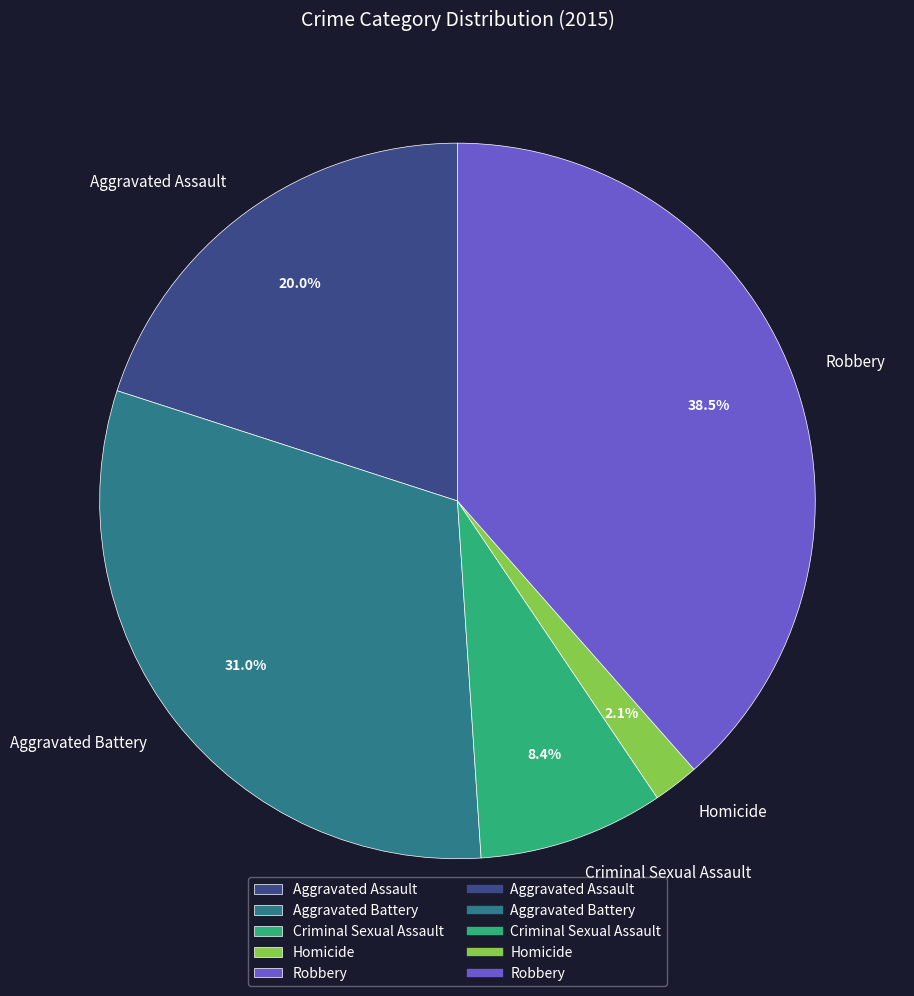

To the nearest percent, what portion does Homicide represent?

2%